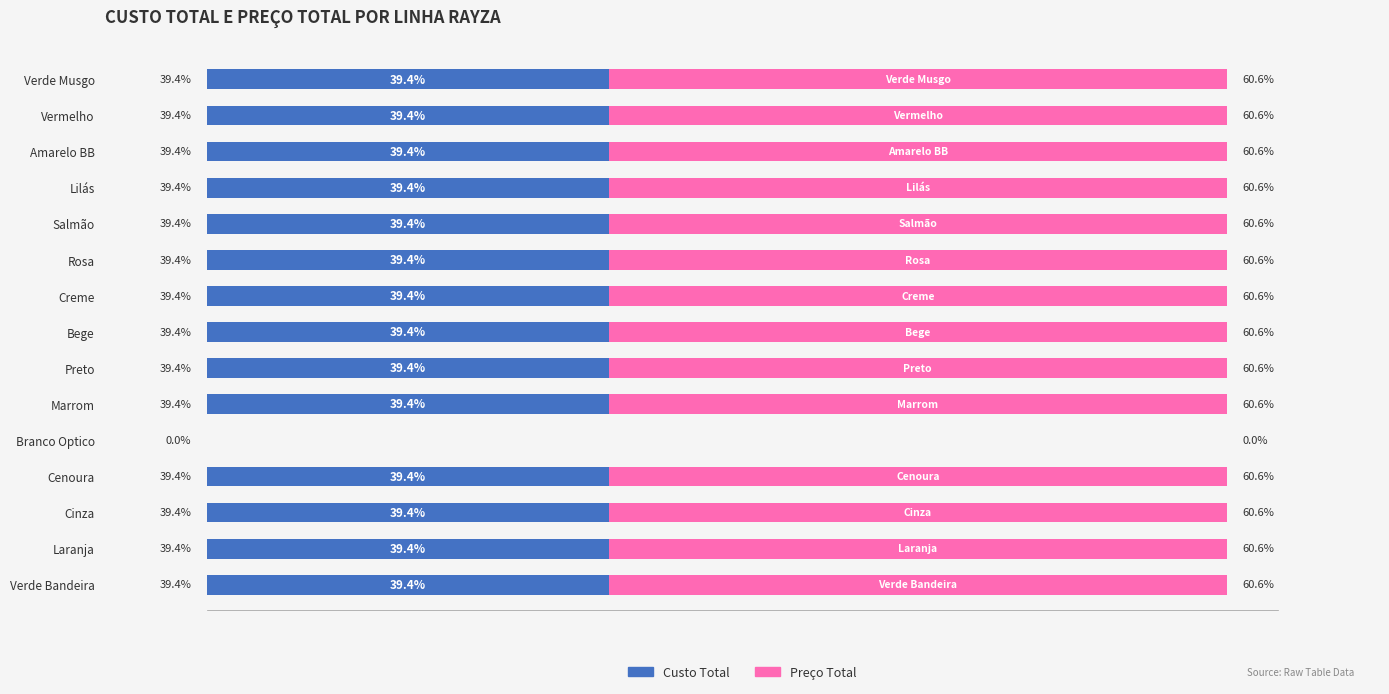

At which label is Custo Total closest to 19?

Branco Optico